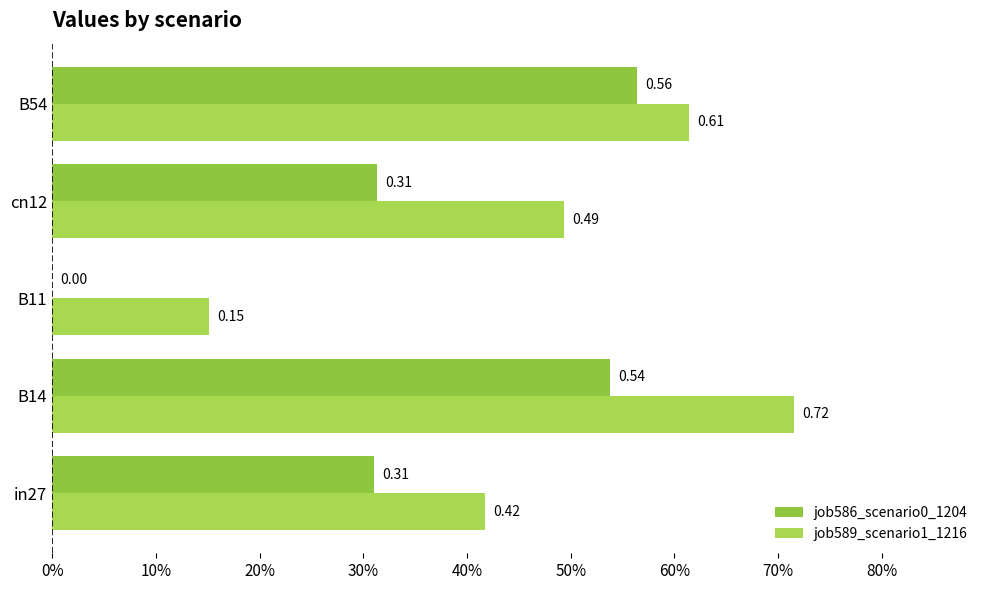

At which label is job589_scenario1_1216 closest to 0?

B11